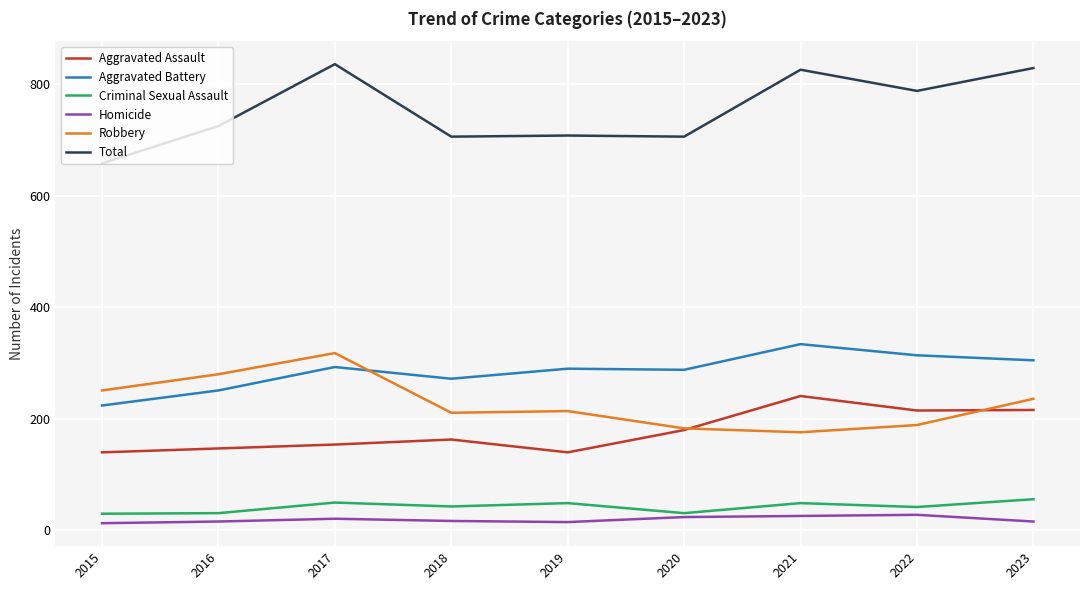

What is the total value across all series at 2021?

1652